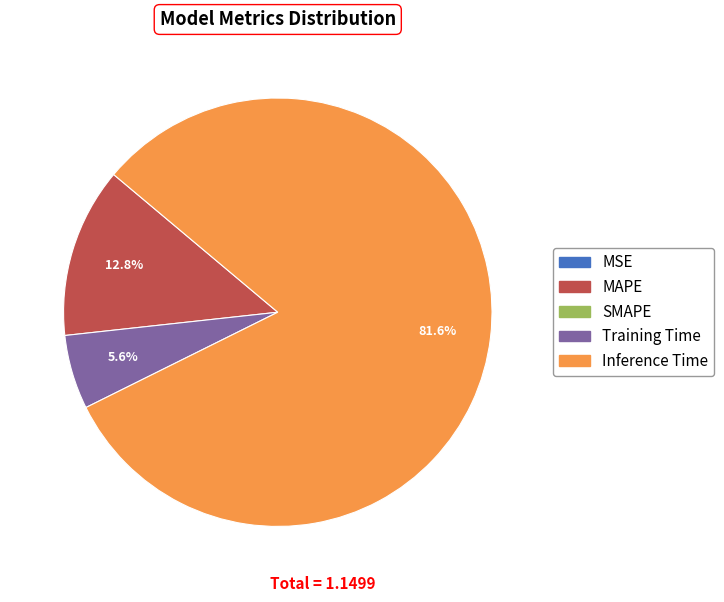

Is there a majority slice in this chart?

Yes